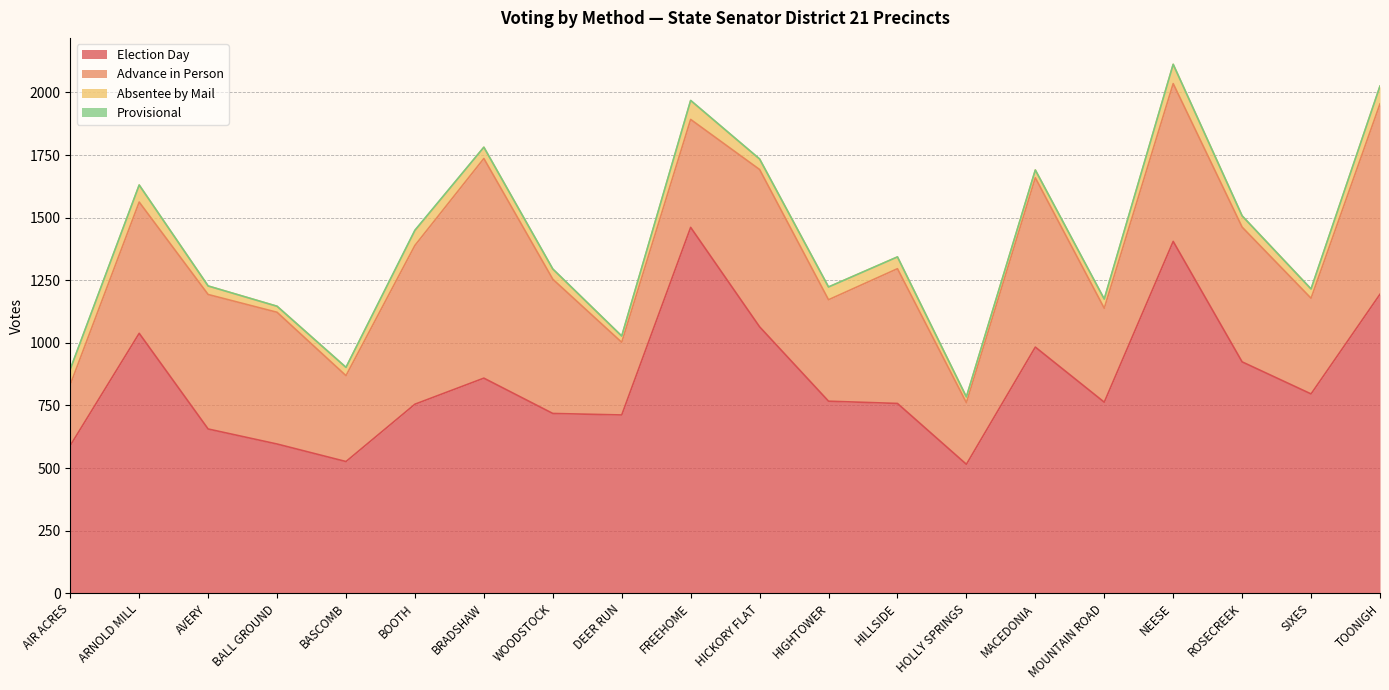

At which label is Absentee by Mail closest to 50?

HIGHTOWER